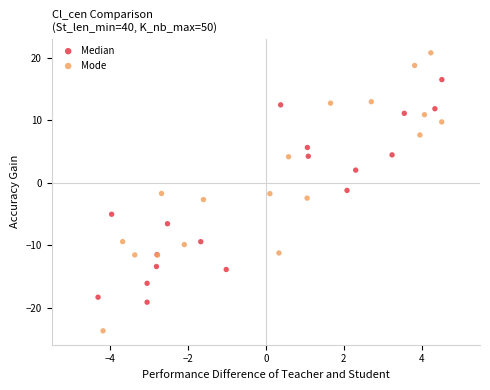

Which series contains the highest Y value?

Mode